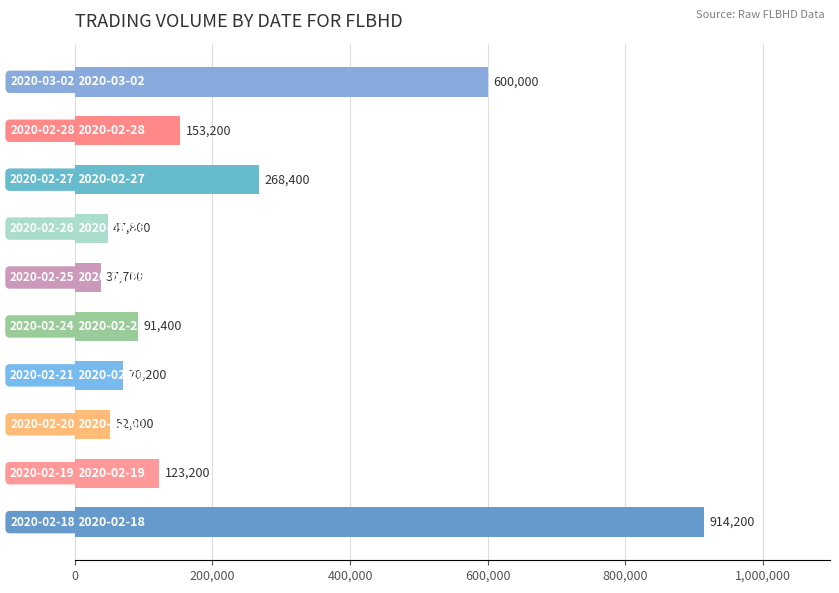

What is the smallest value displayed?

37700